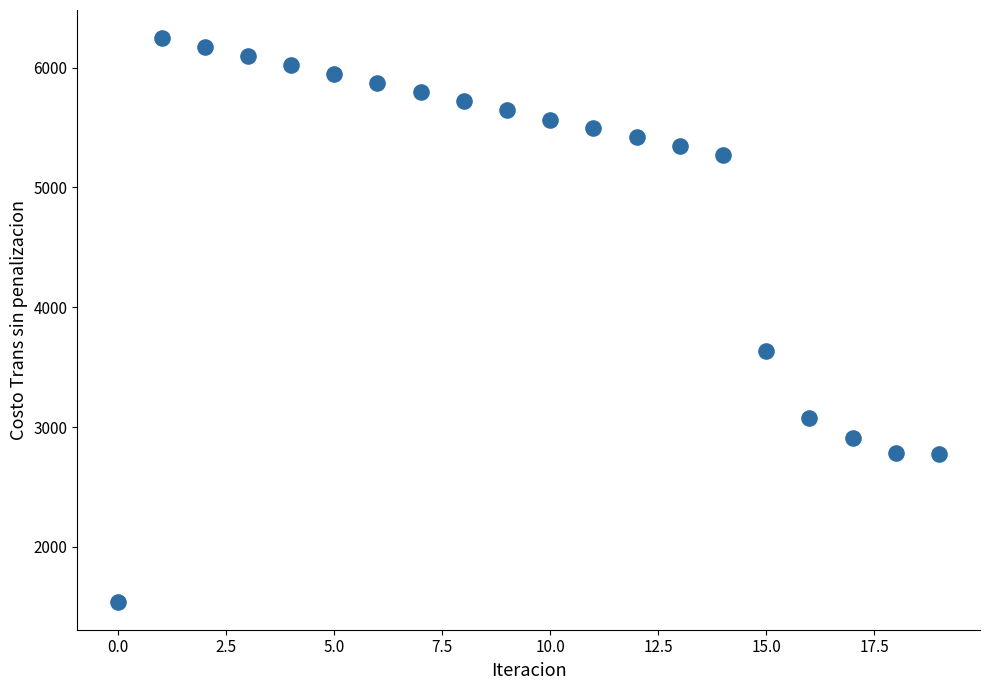

What Y value in the scatter plot is closest to 3894?

3633.4